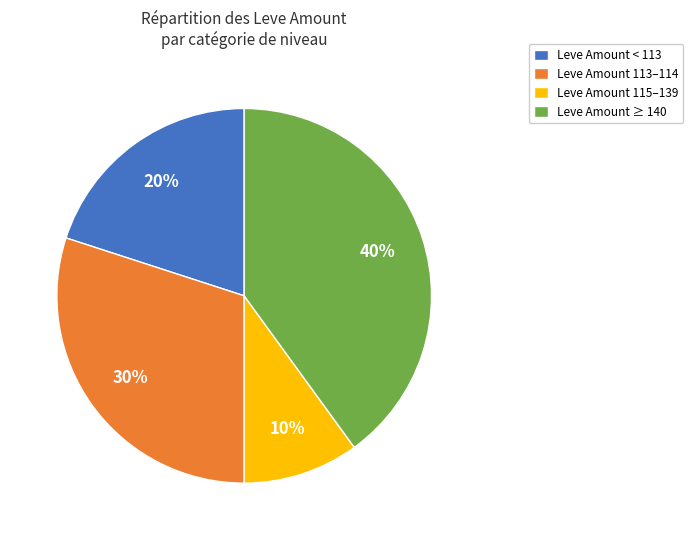

To the nearest percent, what is the average slice percentage?

25%